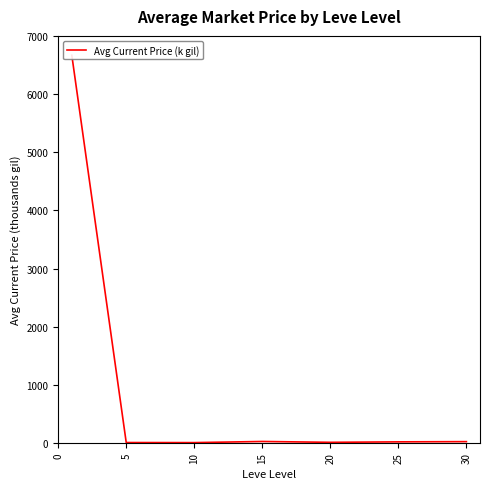

What is the difference between the second highest and second lowest values?

18.4